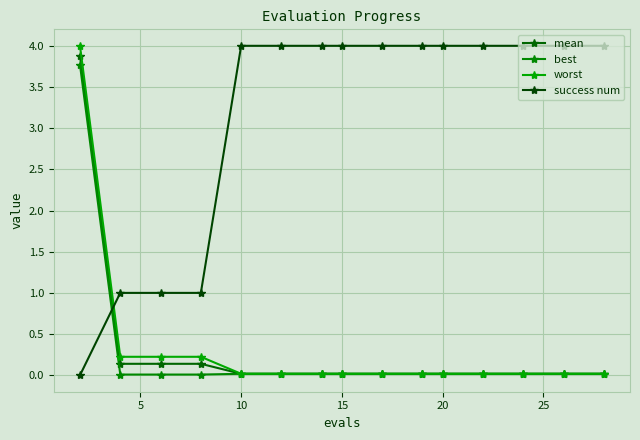

What is the greatest value displayed?

4.0